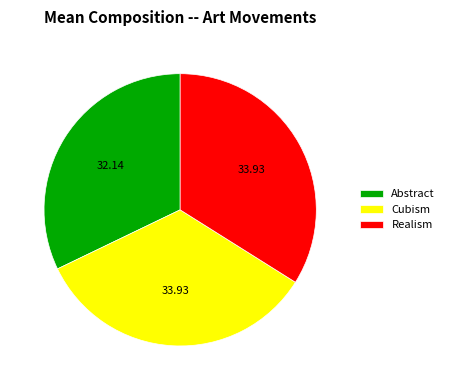

Combined, do Abstract and Cubism account for over 50%?

Yes